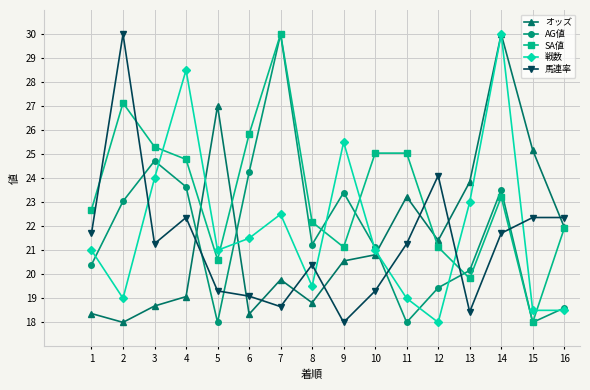

At which category is the sum across all series the highest?

14